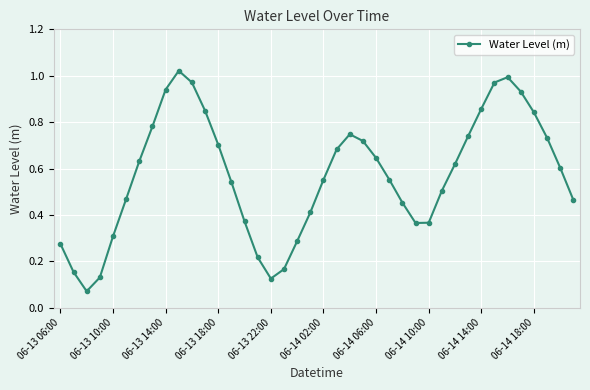

What is the sum of all values?

22.8